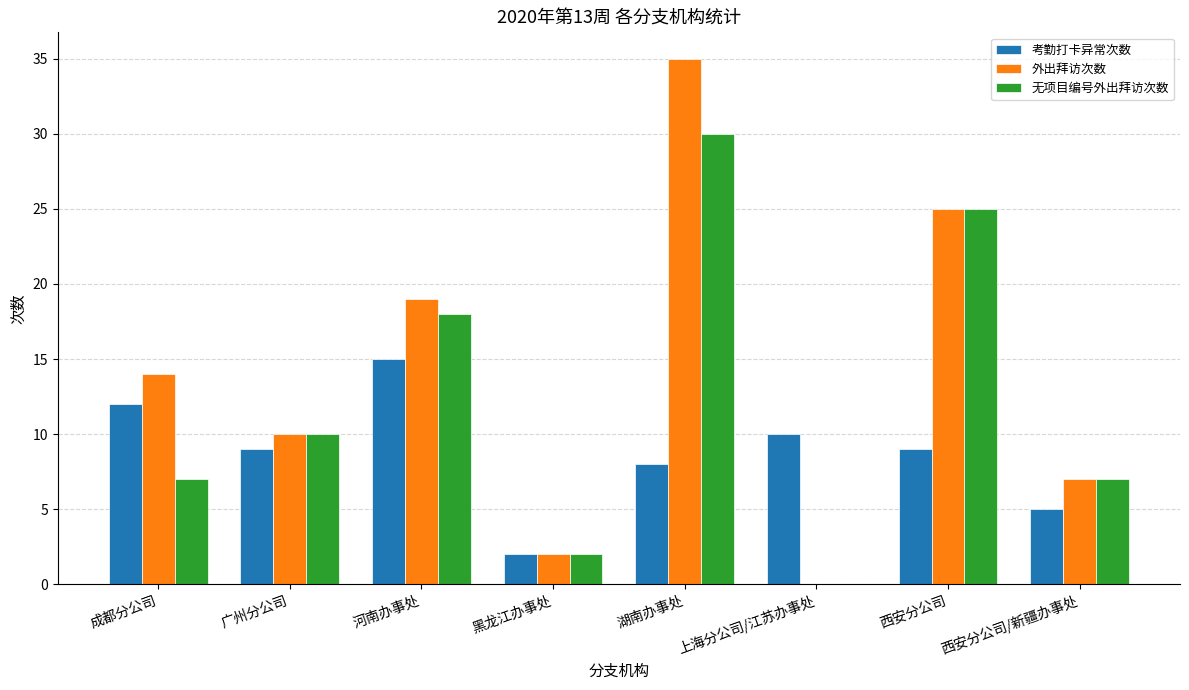

Which series changed the most between 成都分公司 and 湖南办事处?

无项目编号外出拜访次数